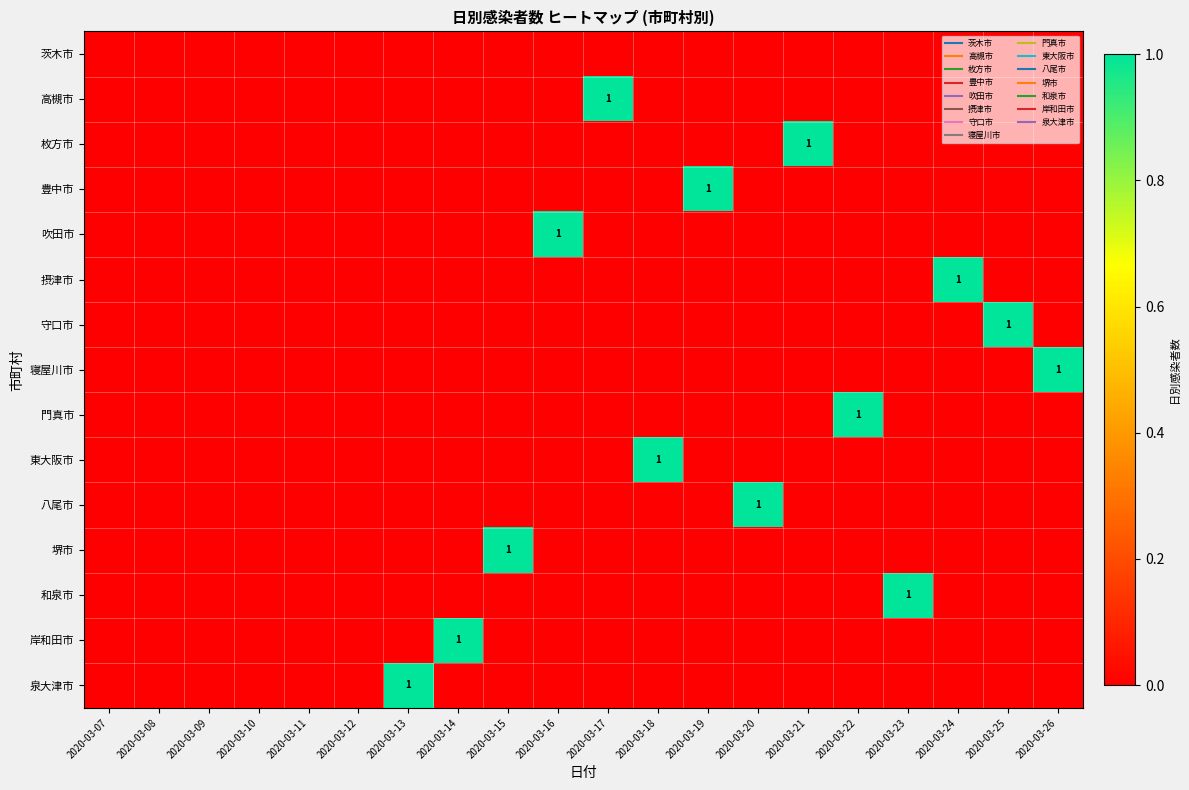

The 岸和田市 series shows -1 at 2020-03-26. True or false?

False